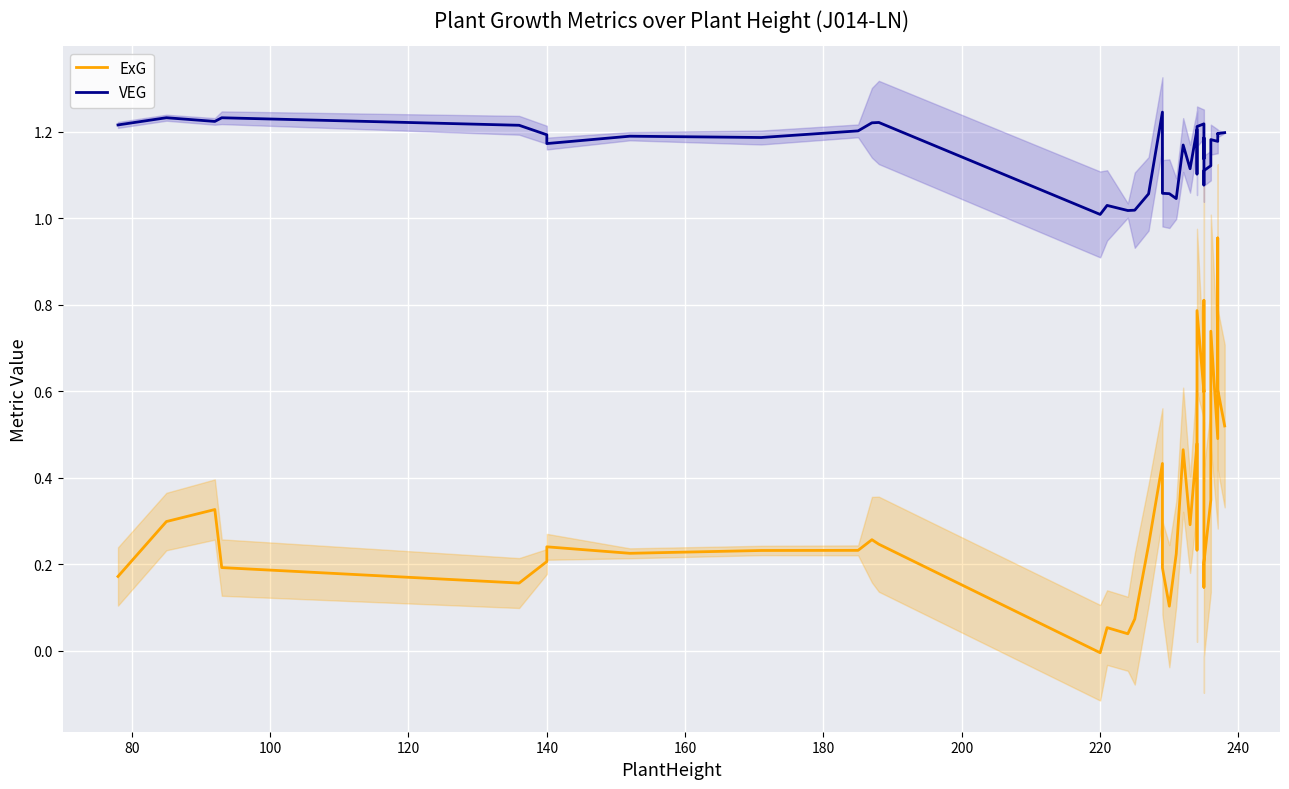

What is the difference between the second highest and minimum values in the ExG series?

0.8